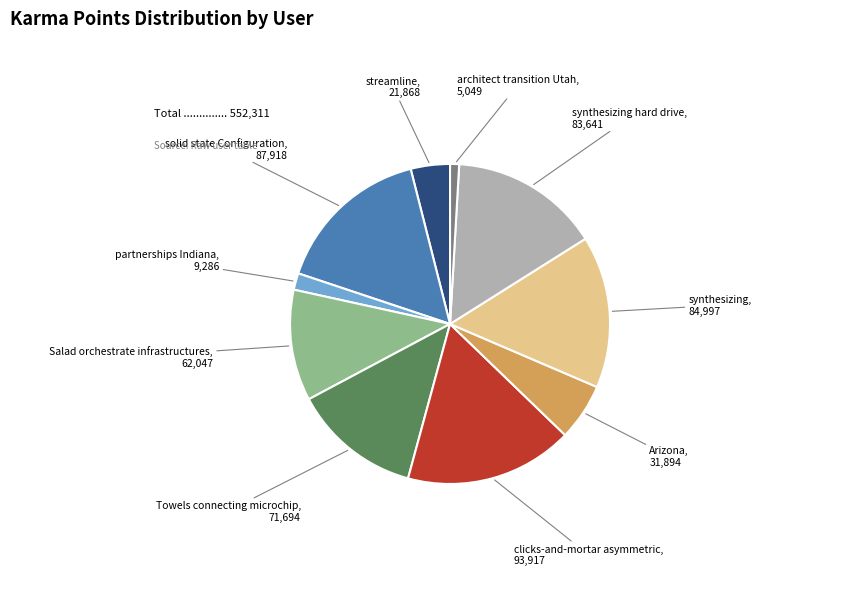

How many segments does this pie chart have?

10